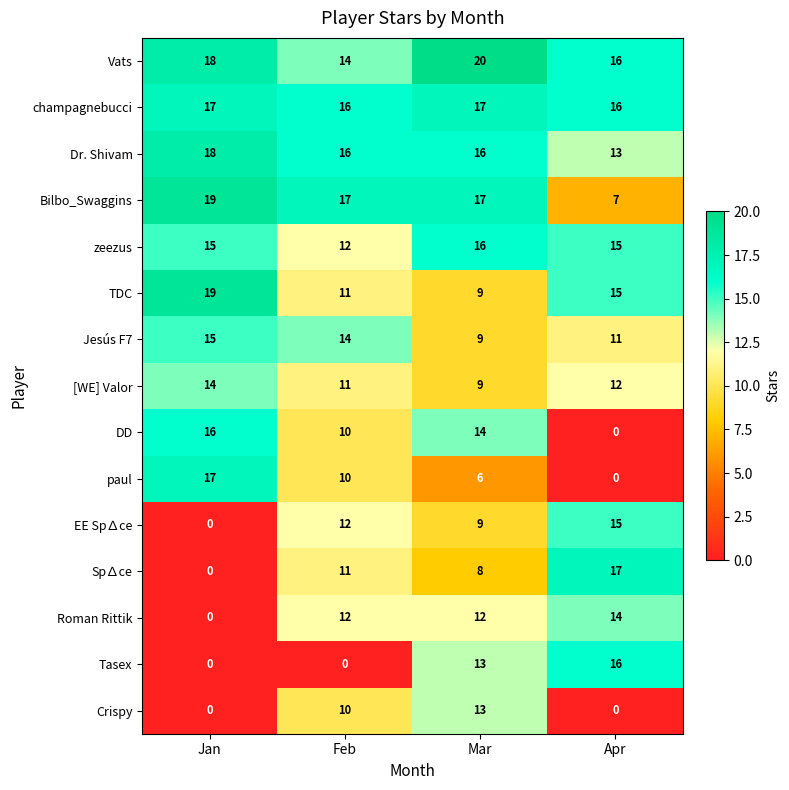

Read the Bilbo_Swaggins value at Apr.

7